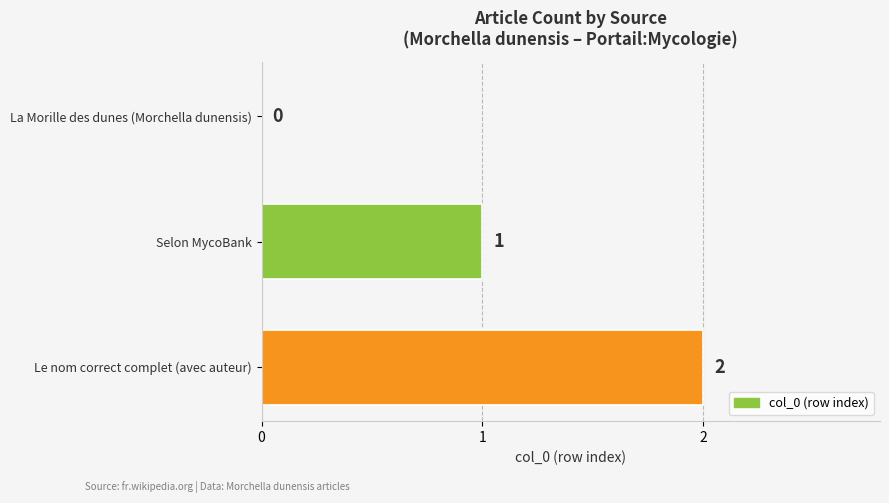

Is it true that the value at Le nom correct complet (avec auteur) is 2?

True